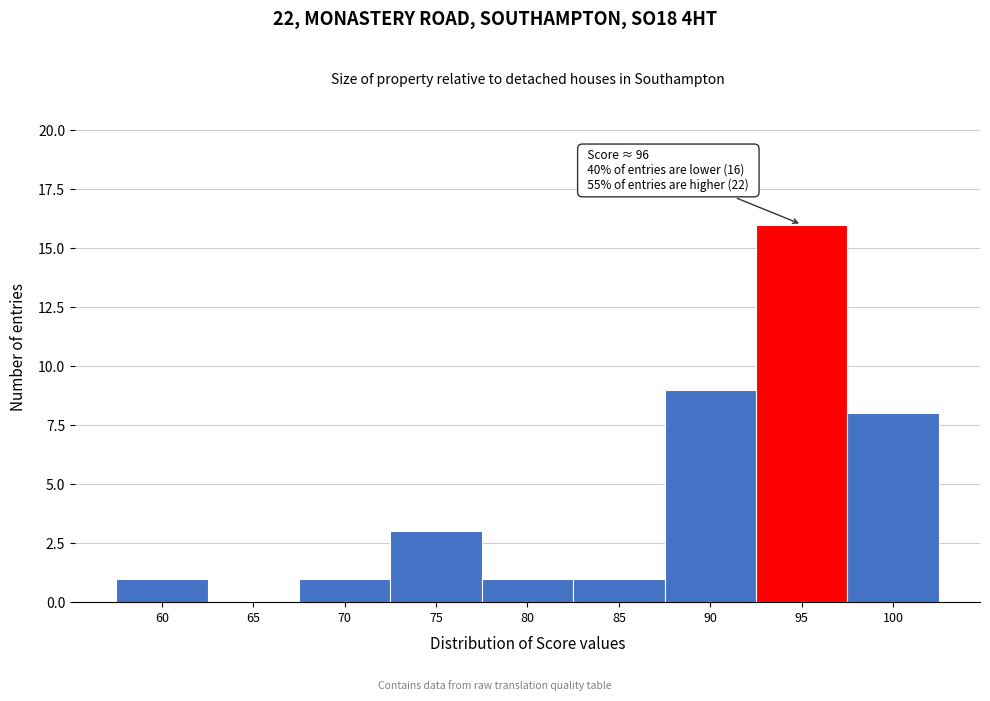

Reading right to left, transcribe all the data shown in this chart.

100=8	95=16	90=9	85=1	80=1	75=3	70=1	65=0	60=1